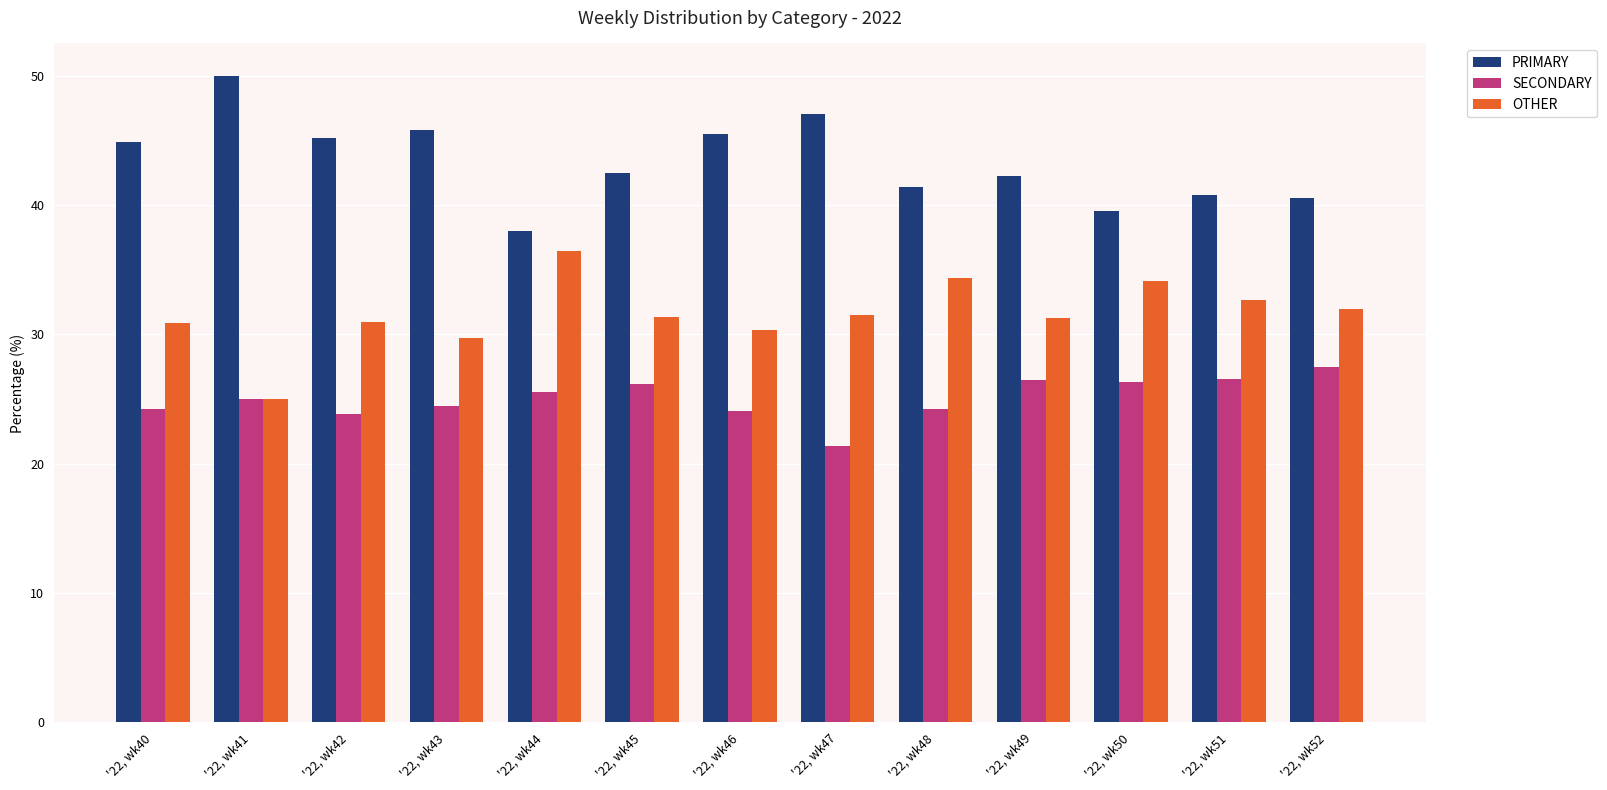

What is the difference between the highest and lowest values at '22, wk43?

21.4